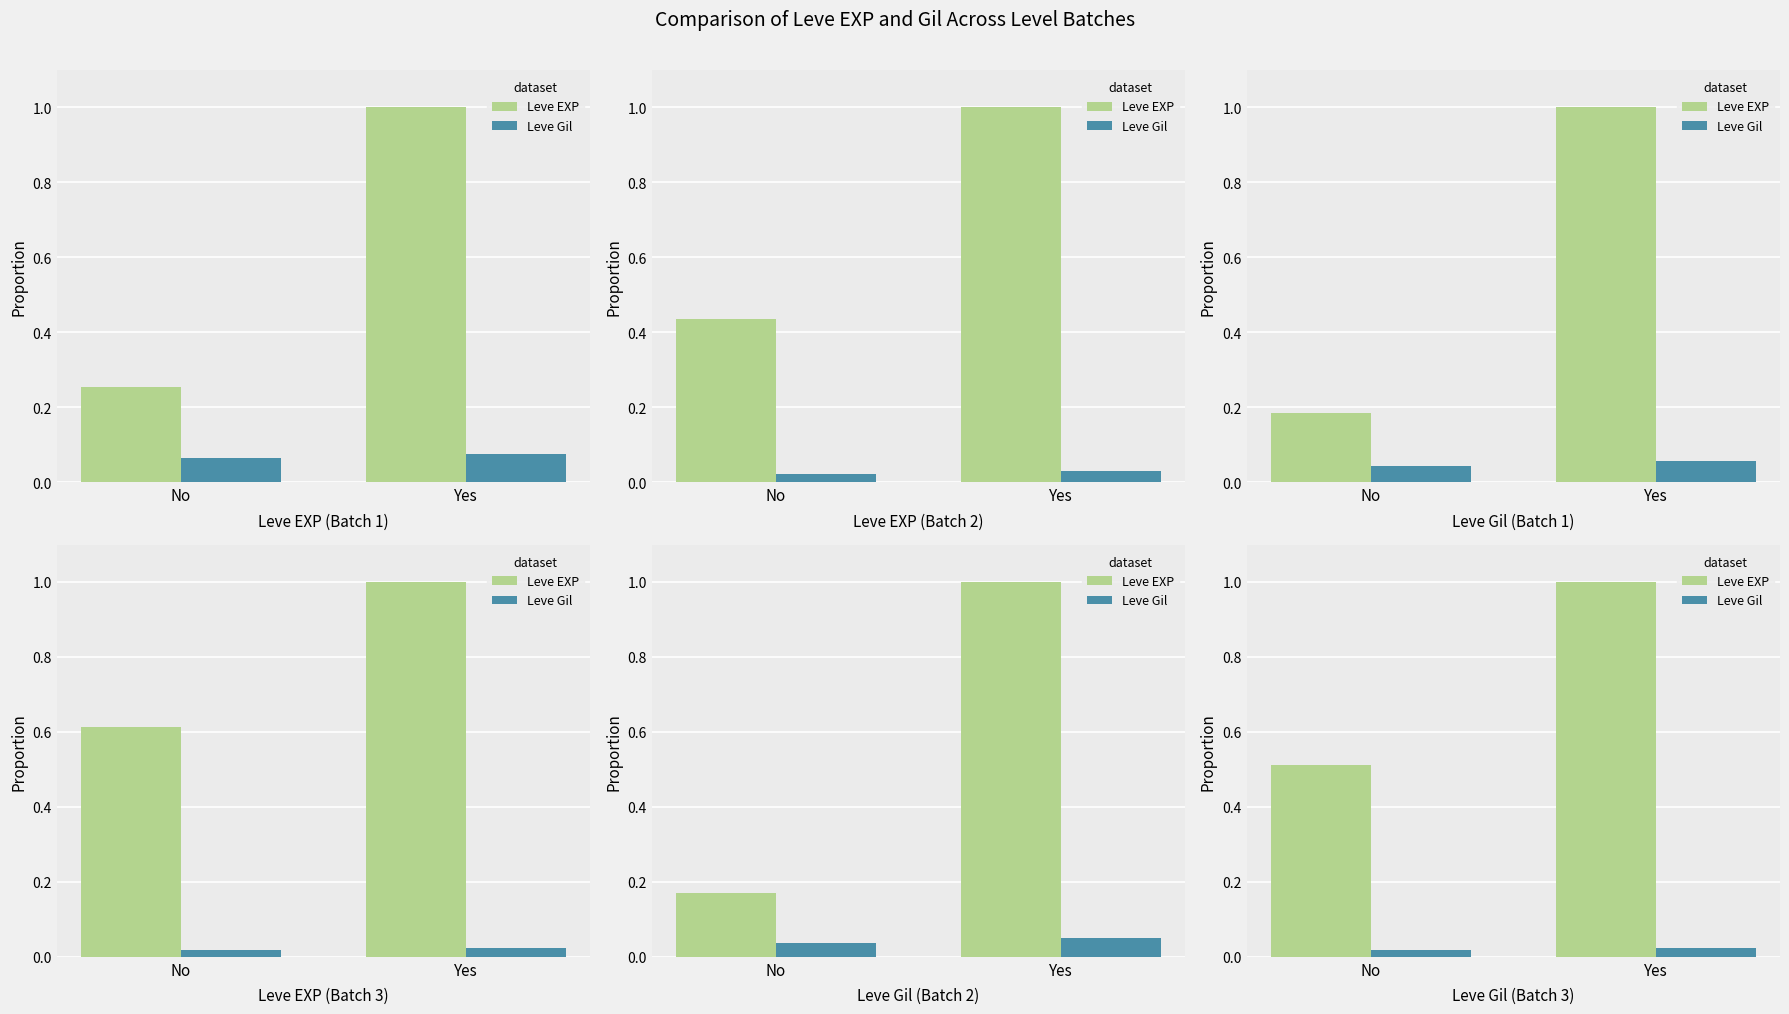

Are the bars horizontal?

No